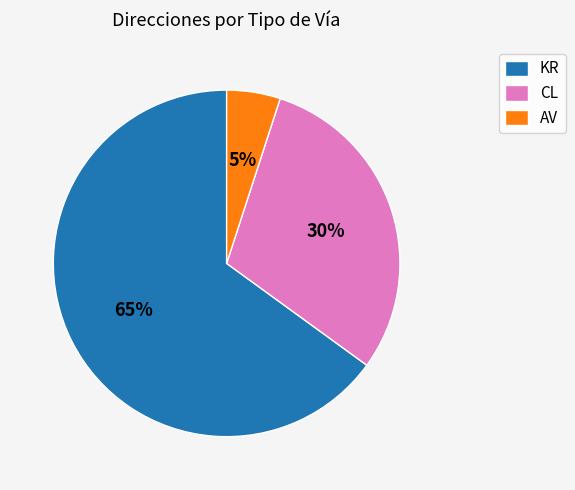

Which category has the smallest portion of the pie?

AV